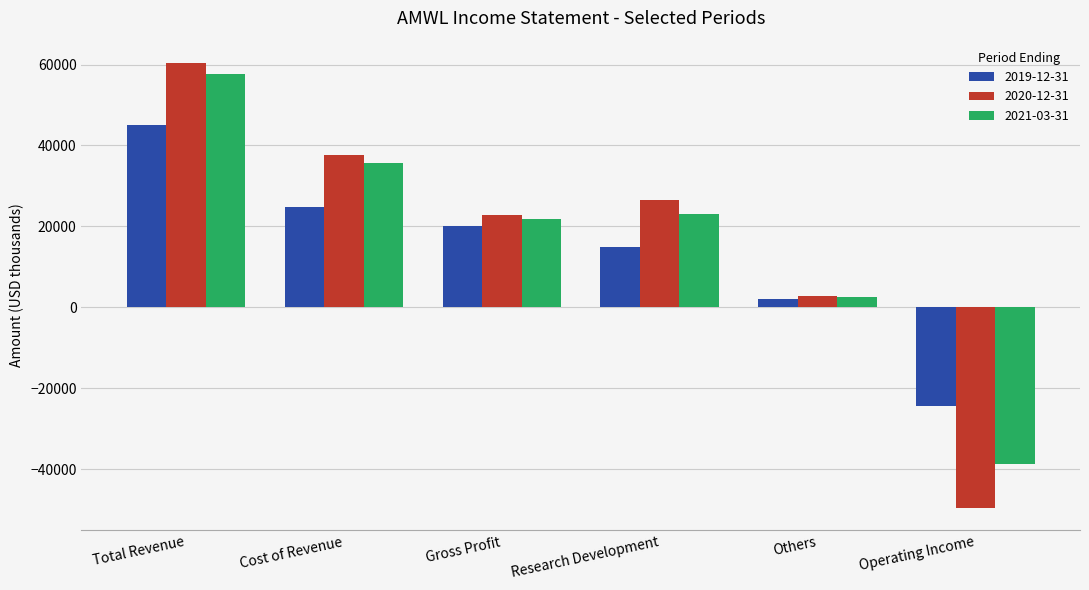

At which label does 2021-03-31 reach its minimum?

Operating Income